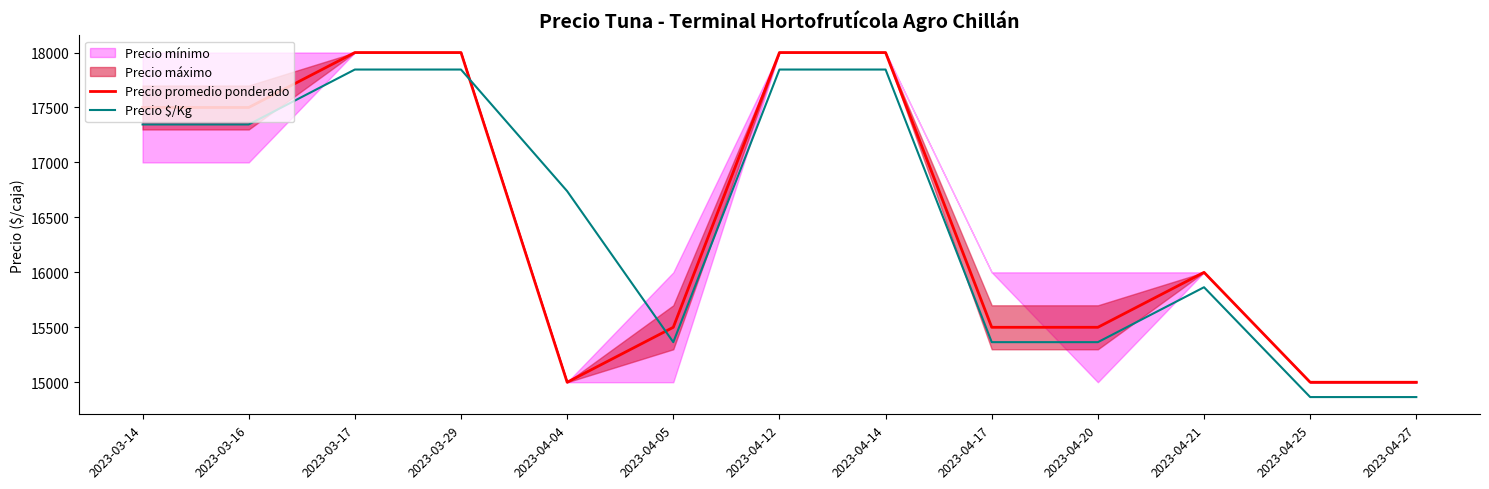

Which category has the lowest value in the Precio $/Kg series?

2023-04-25